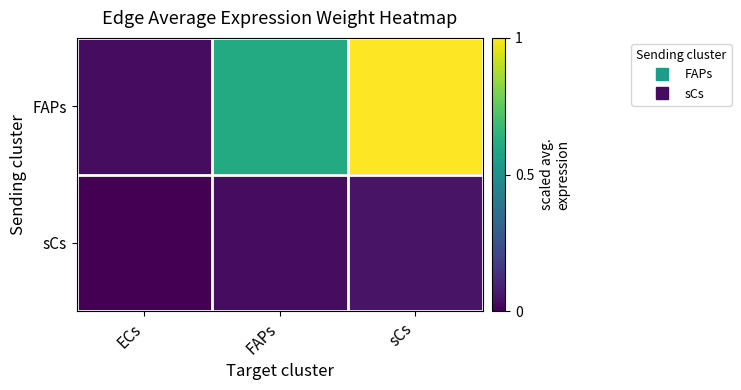

At FAPs, list the series in order from largest to smallest.

FAPs, sCs